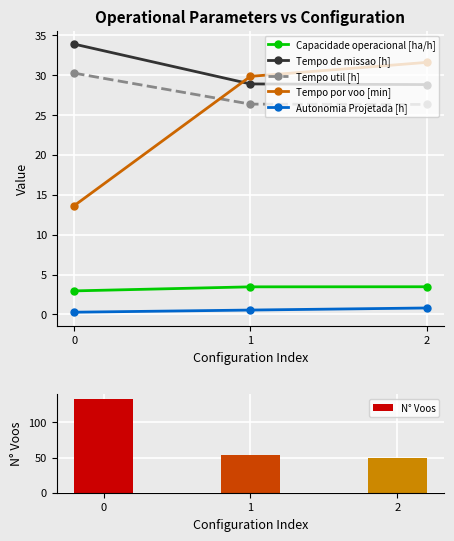

What is the smallest value displayed?

0.3